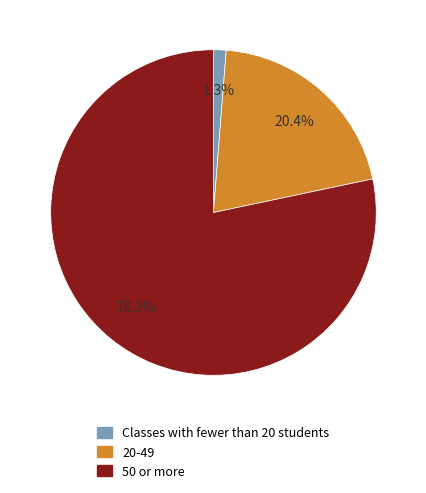

Is there any slice that represents more than half of the pie?

Yes